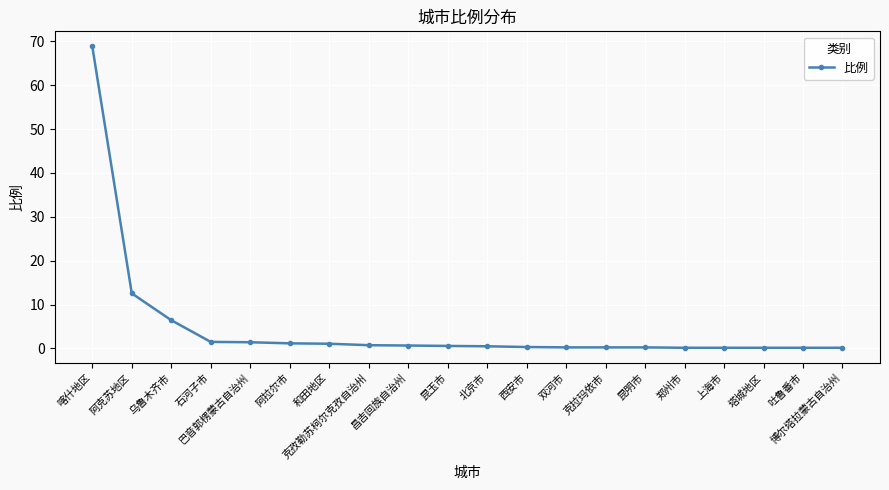

What is the greatest value displayed?

68.8